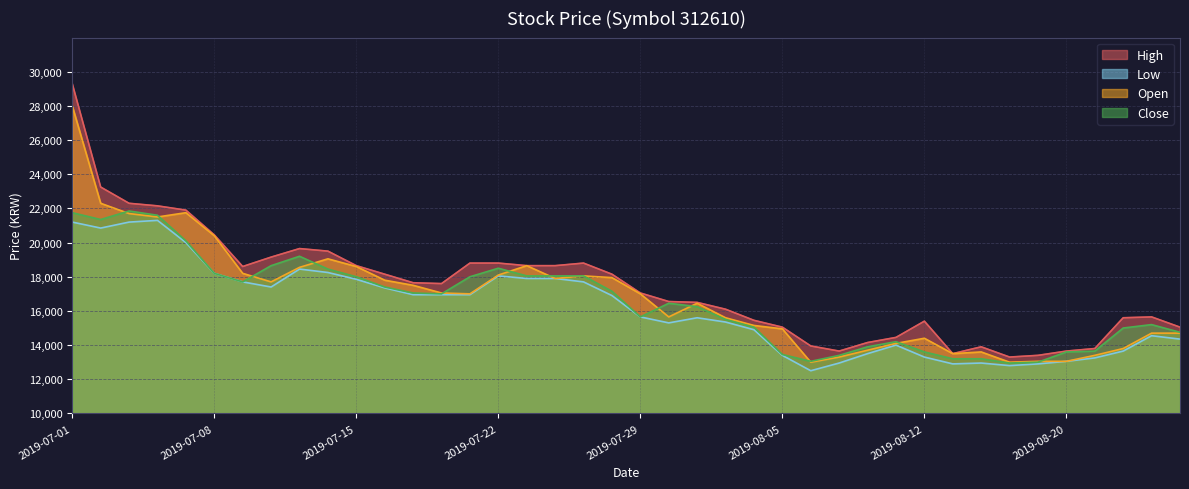

What is the spread (max minus min) of values at 2019-07-08?

2250